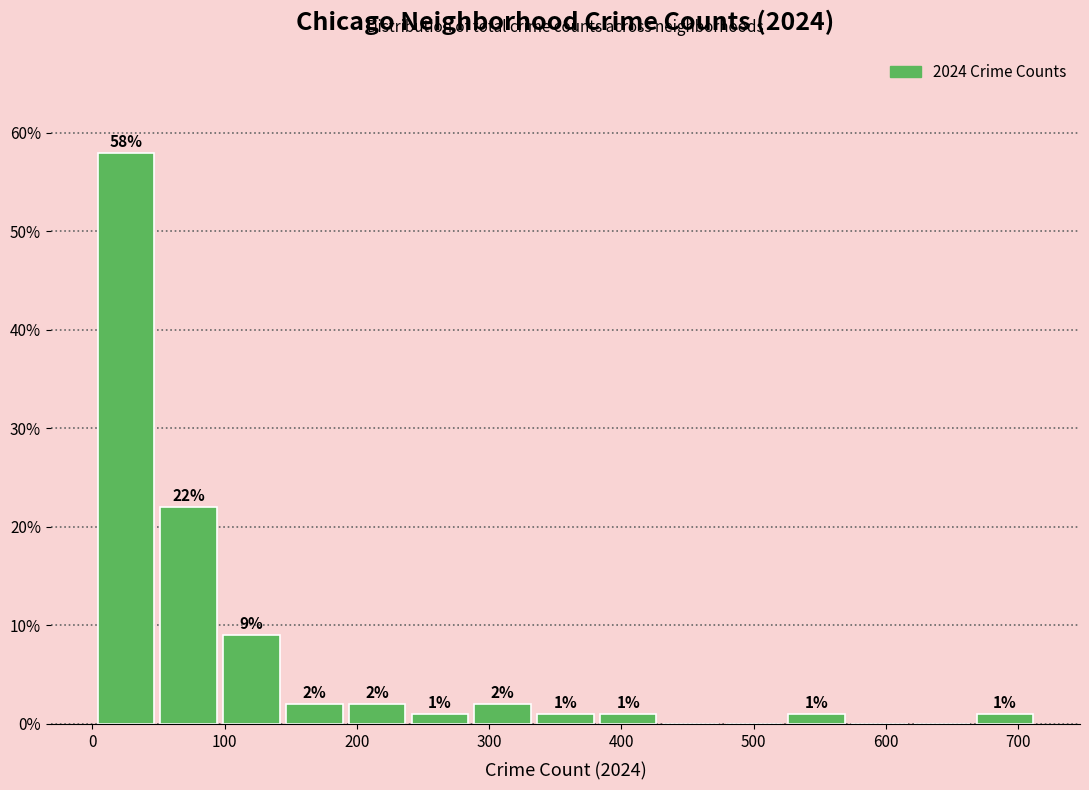

Which range on the x-axis has the tallest bar?

0 to 50